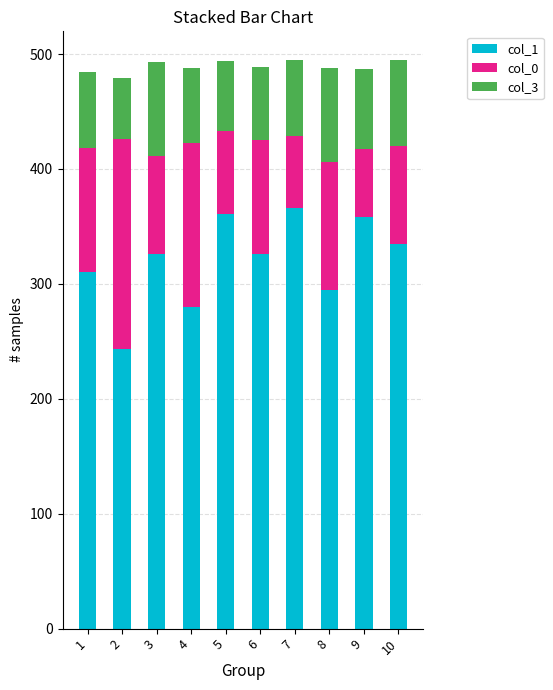

The value of col_1 at 4 is 476. True or false?

False